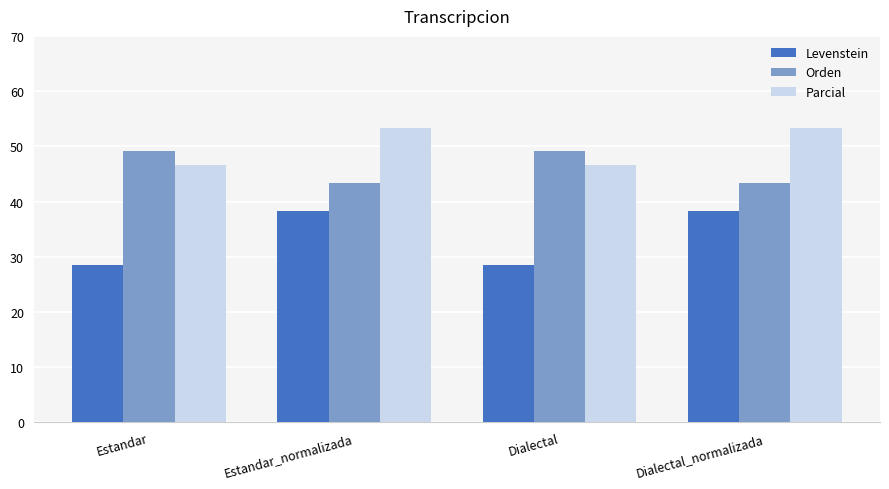

Reading left to right, what are all the values shown in this chart?

Levenstein: 28.6	38.2	28.6	38.2
Orden: 49.2	43.3	49.2	43.3
Parcial: 46.7	53.3	46.7	53.3